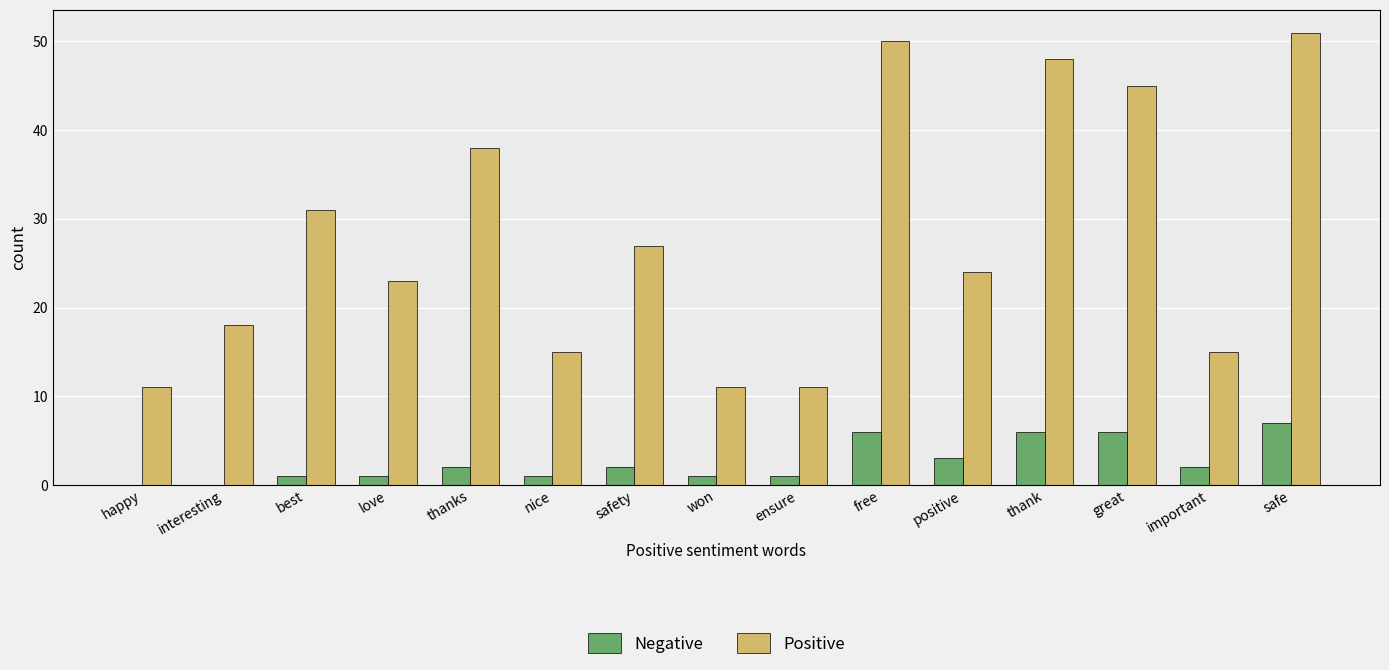

What value does the Positive series have at free, to the nearest 10?

50